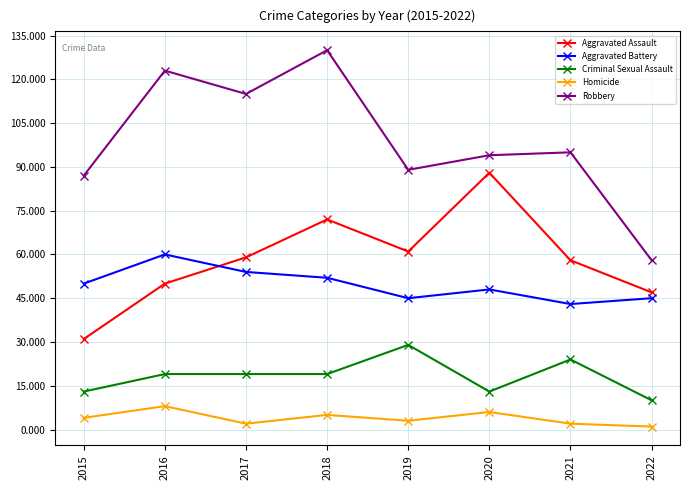

In Aggravated Battery, how many points are lower than both neighbors (excluding endpoints)?

2